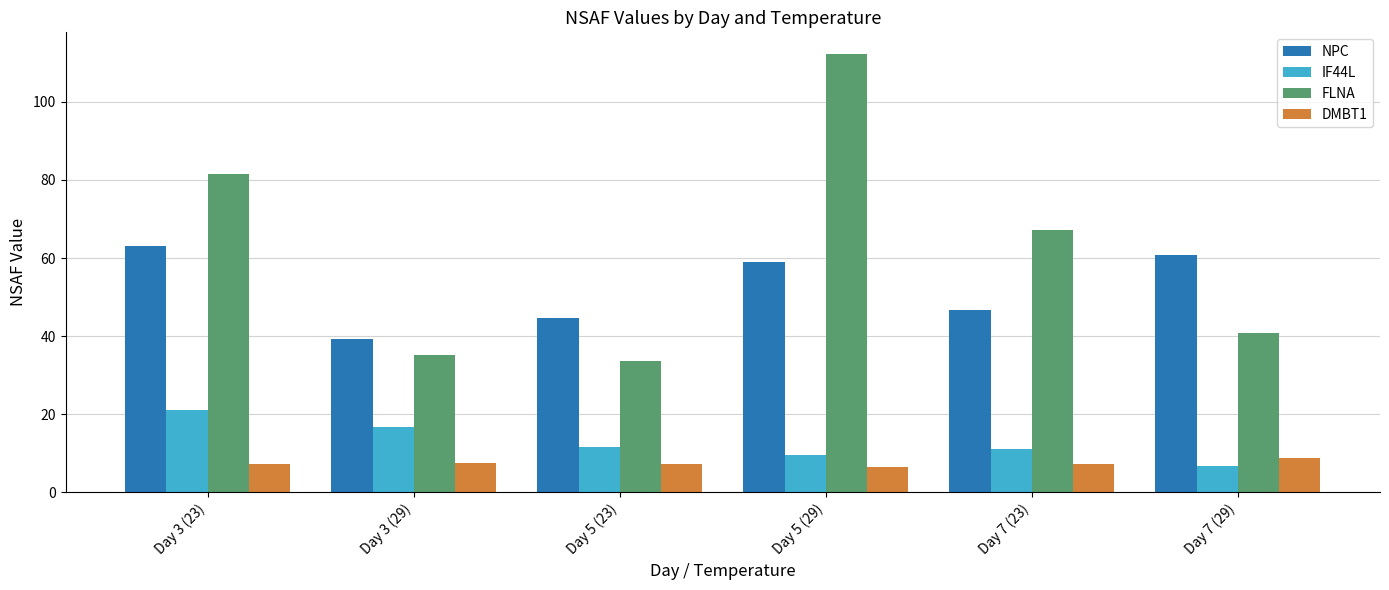

At which category is the sum across all series the highest?

Day 5 (29)